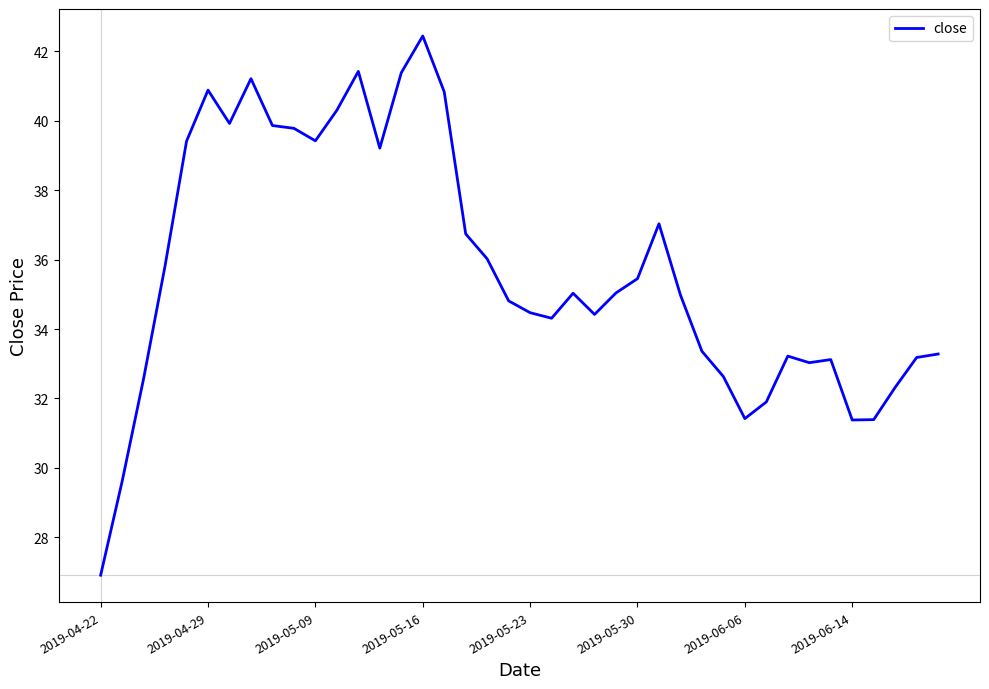

What is the difference between the maximum and minimum values?

15.5